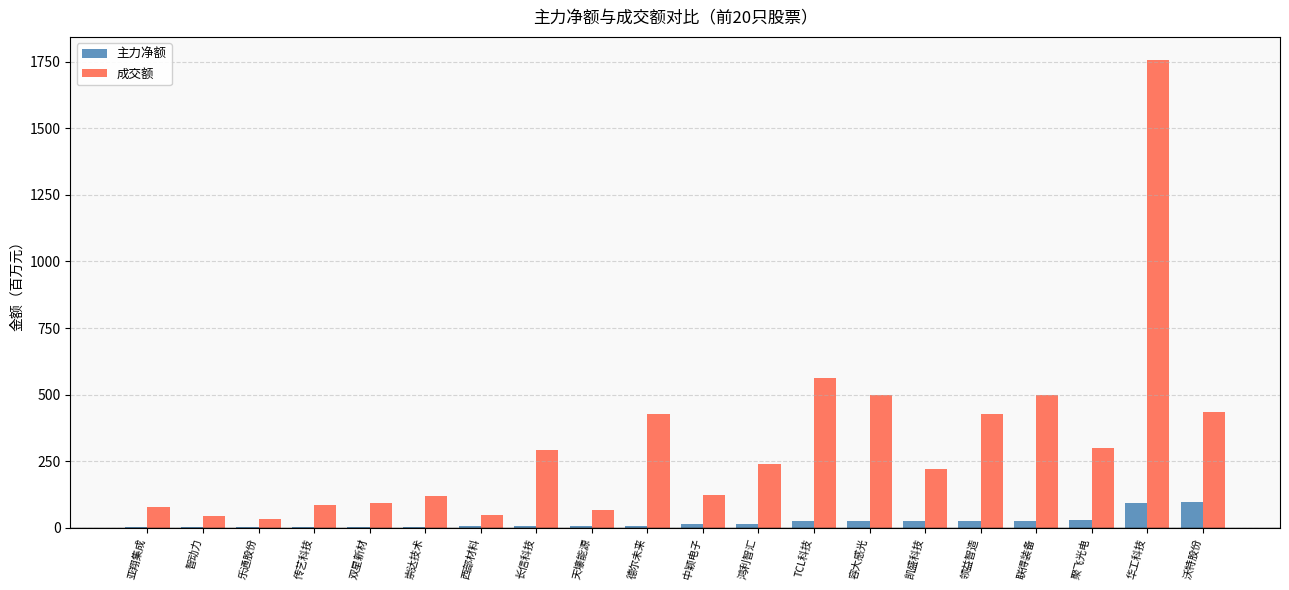

Is the value of 主力净额 at 双星新材 greater than the value of 成交额 at 乐通股份?

No